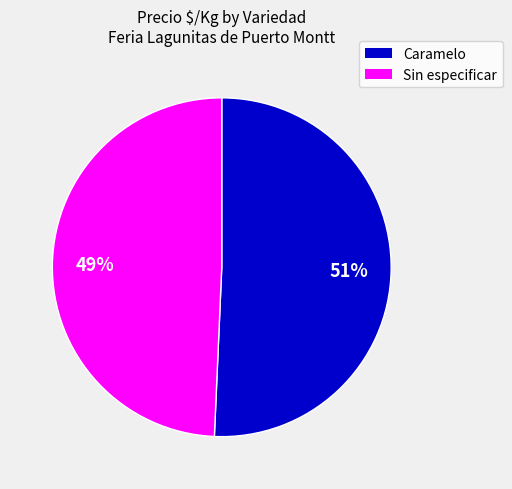

How many segments does this pie chart have?

2